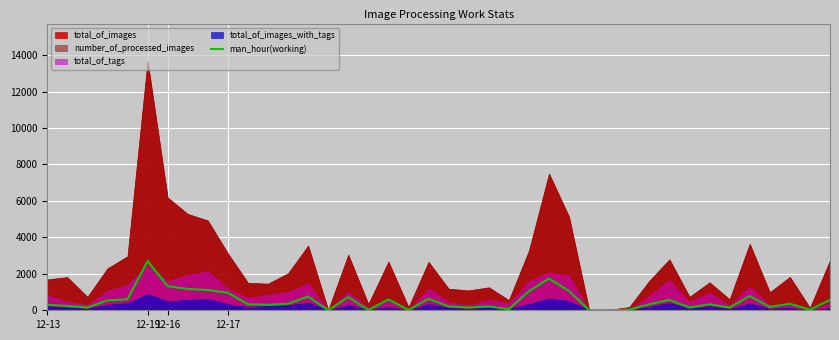

What is the maximum value for man_hour(working)?

2700